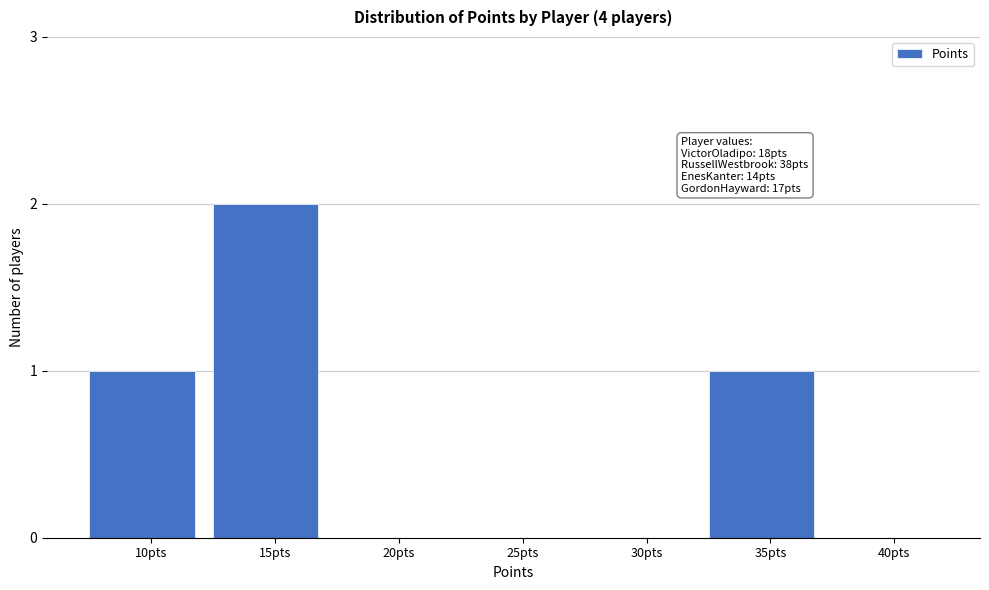

Reading left to right, list all the values displayed in this chart.

10pts=1	15pts=2	20pts=0	25pts=0	30pts=0	35pts=1	40pts=0